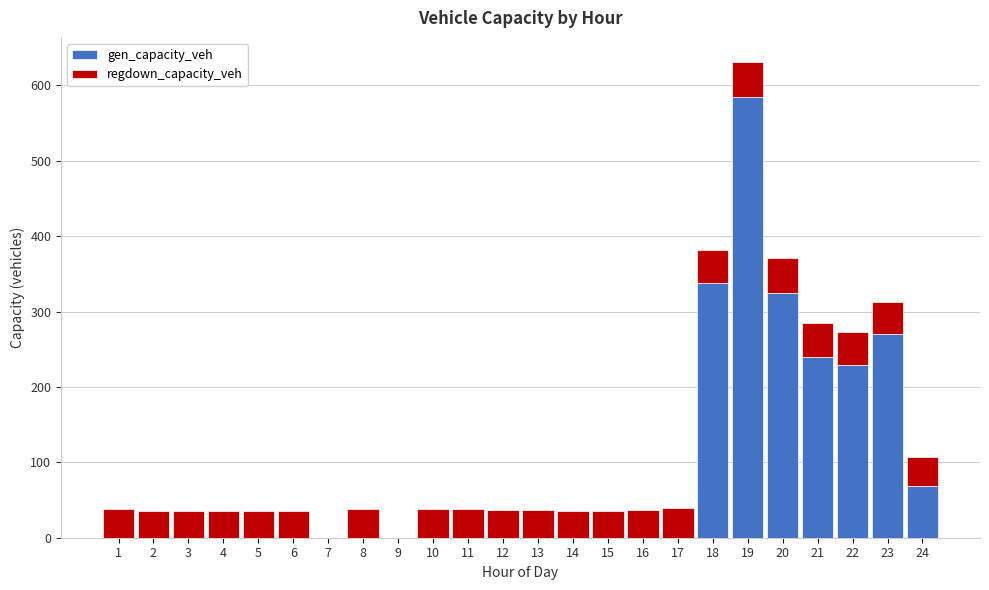

At which category is the sum across all series the highest?

19